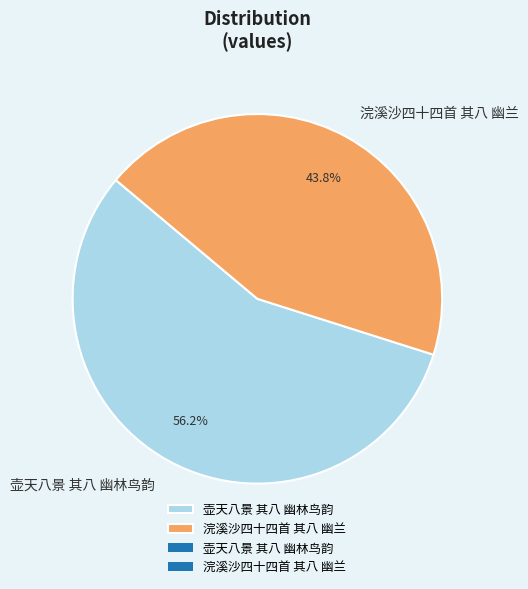

To the nearest percent, what portion does 浣溪沙四十四首 其八 幽兰 represent?

44%